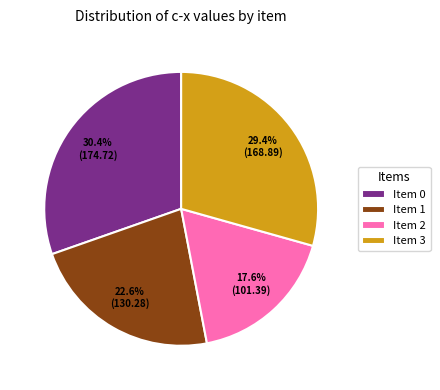

What is the smallest slice in the pie chart?

Item 2